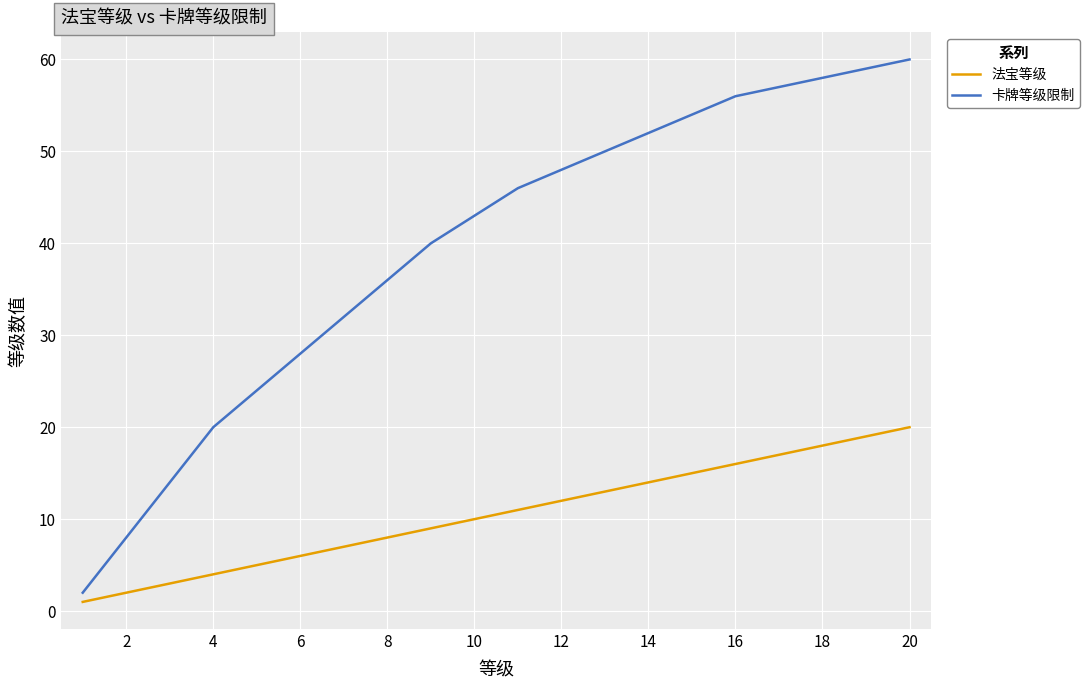

What is the minimum value shown in the chart?

1